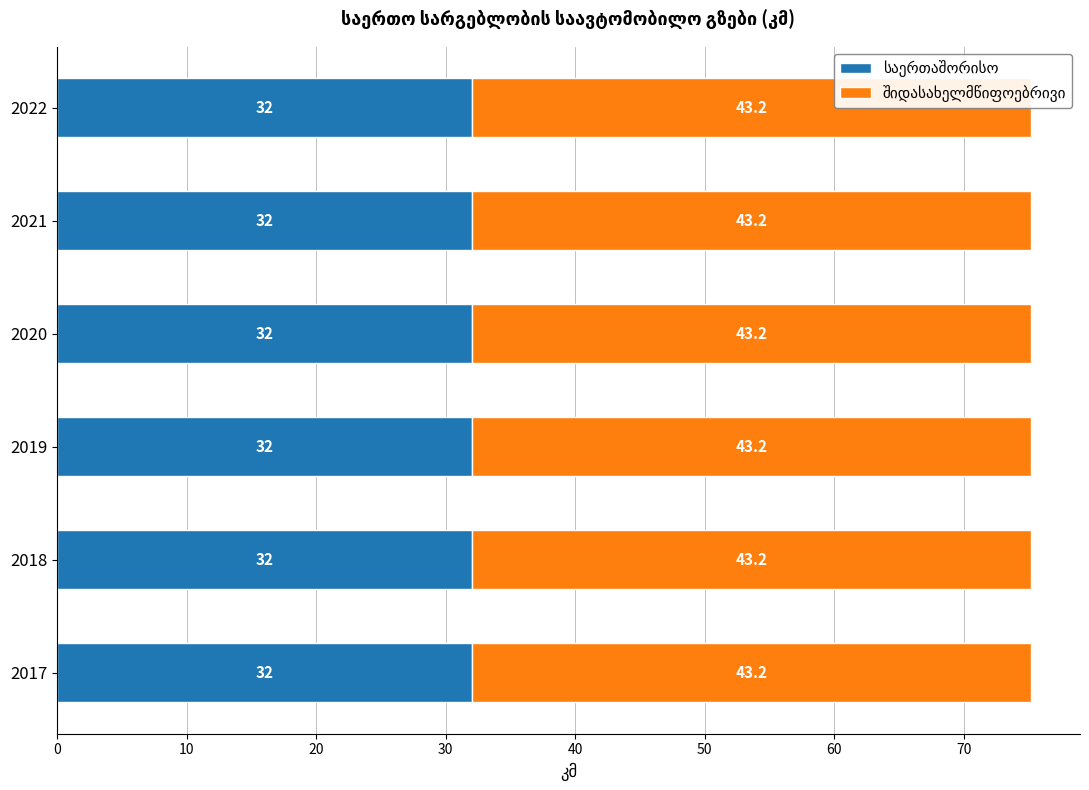

True or false: შიდასახელმწიფოებრივი has a value of 43.2 at 2020.

True